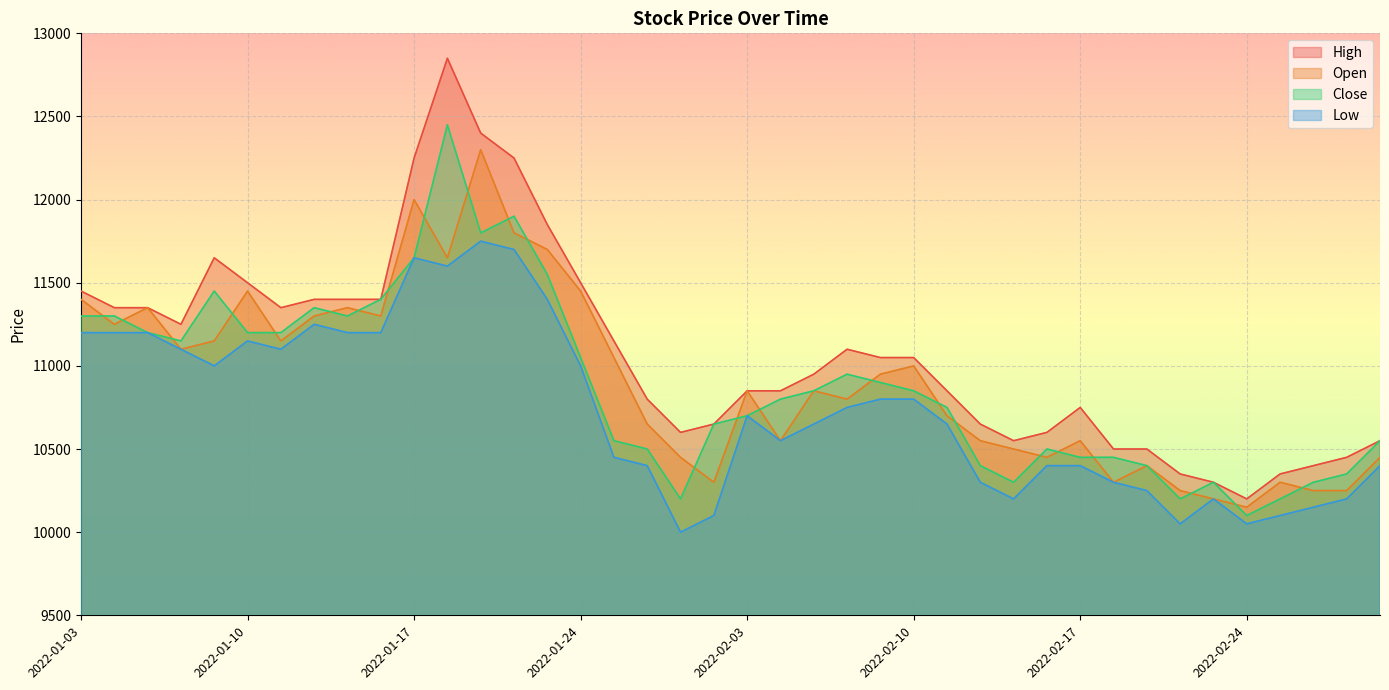

What is the highest value of the Close series?

12450